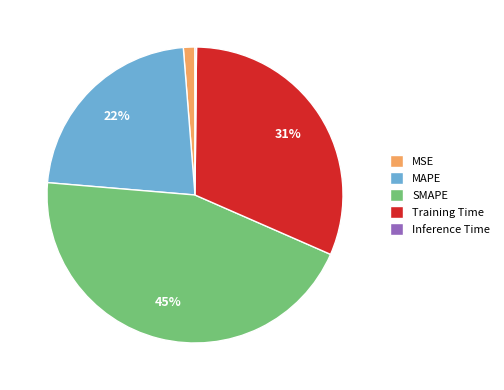

To the nearest percent, what is the difference between the largest and smallest slice percentages?

45%